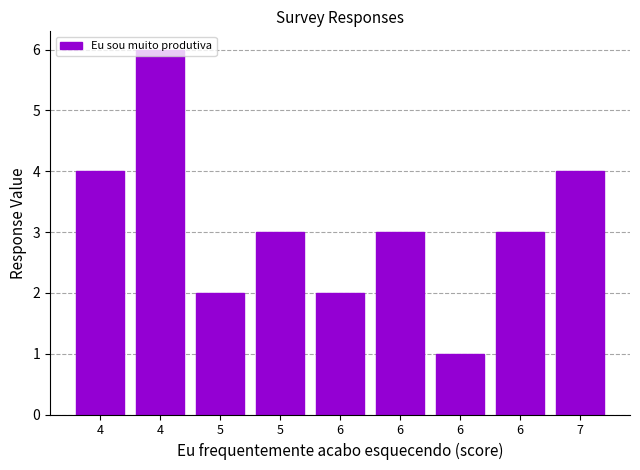

How many bars are there in total?

9